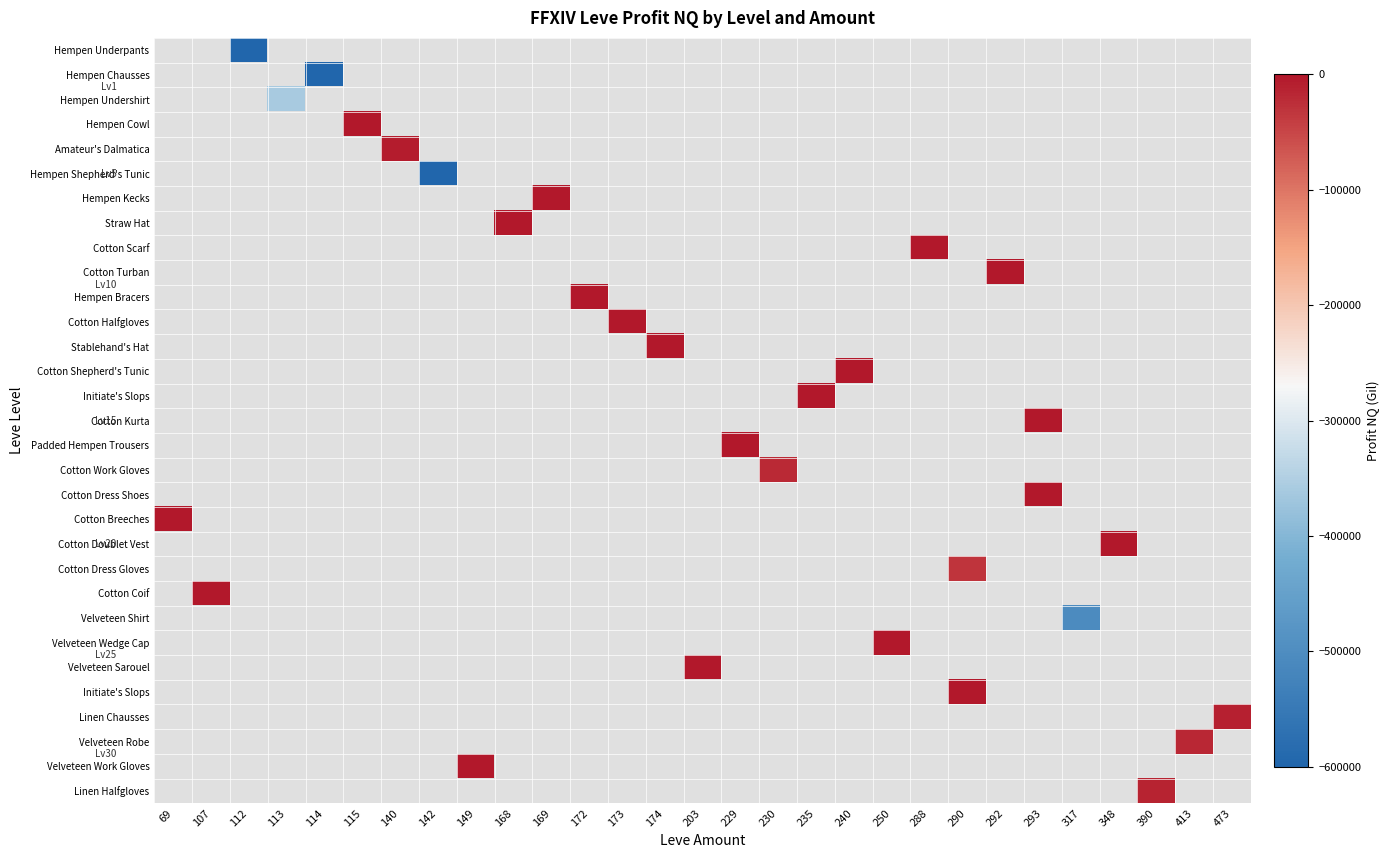

Which category has the highest value across all series?

115